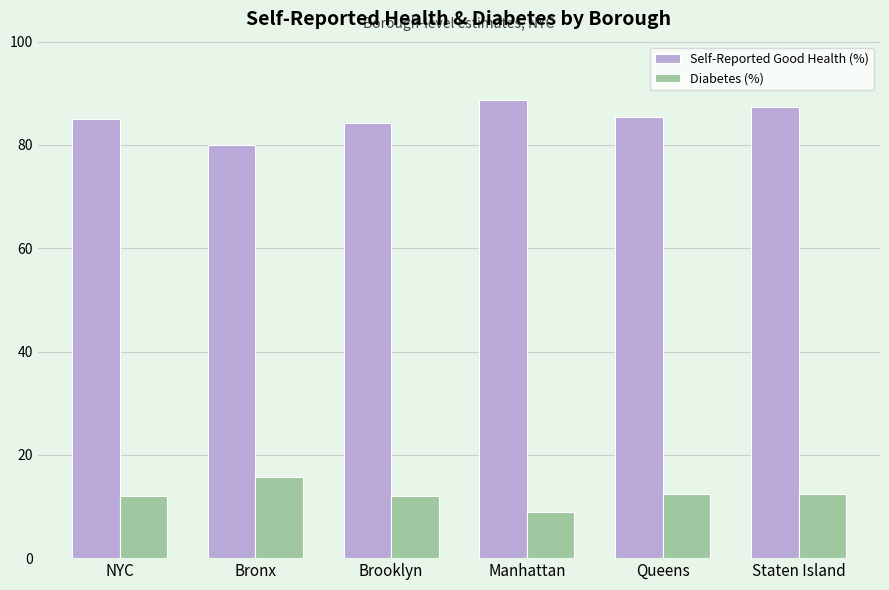

What position from the right is Bronx?

5